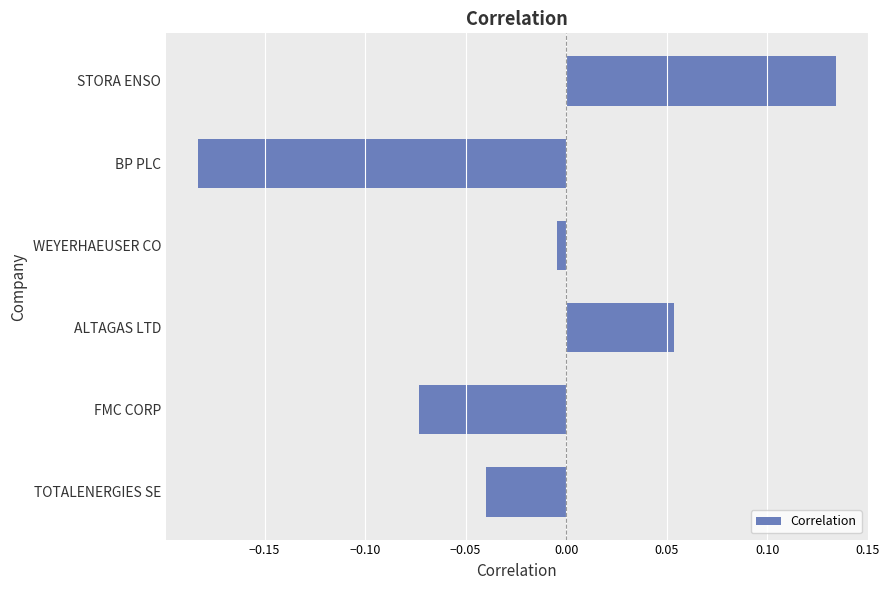

List the labels in order of value, smallest first.

BP PLC, FMC CORP, TOTALENERGIES SE, WEYERHAEUSER CO, ALTAGAS LTD, STORA ENSO